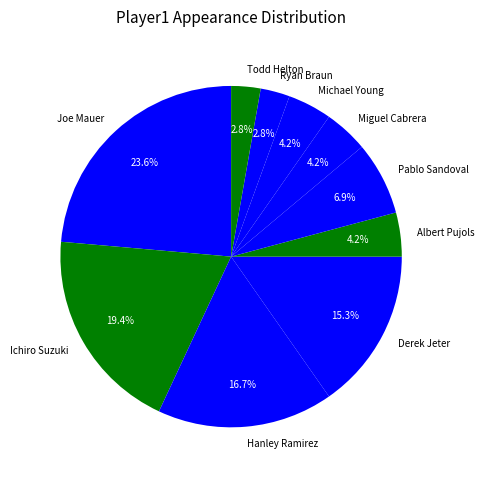

Between Pablo Sandoval and Joe Mauer, which is larger?

Joe Mauer